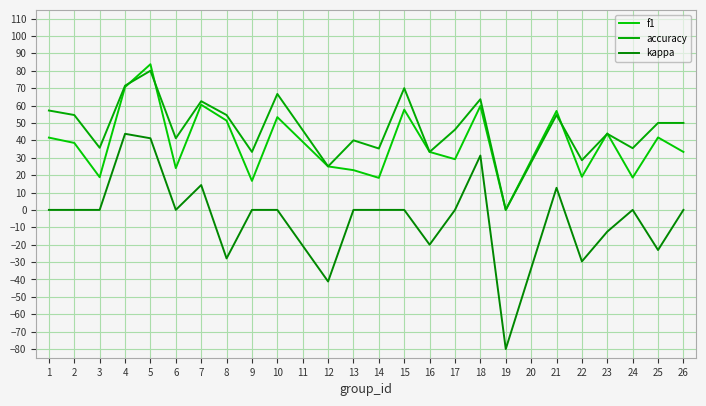

The accuracy series shows 21.0 at 4. True or false?

False